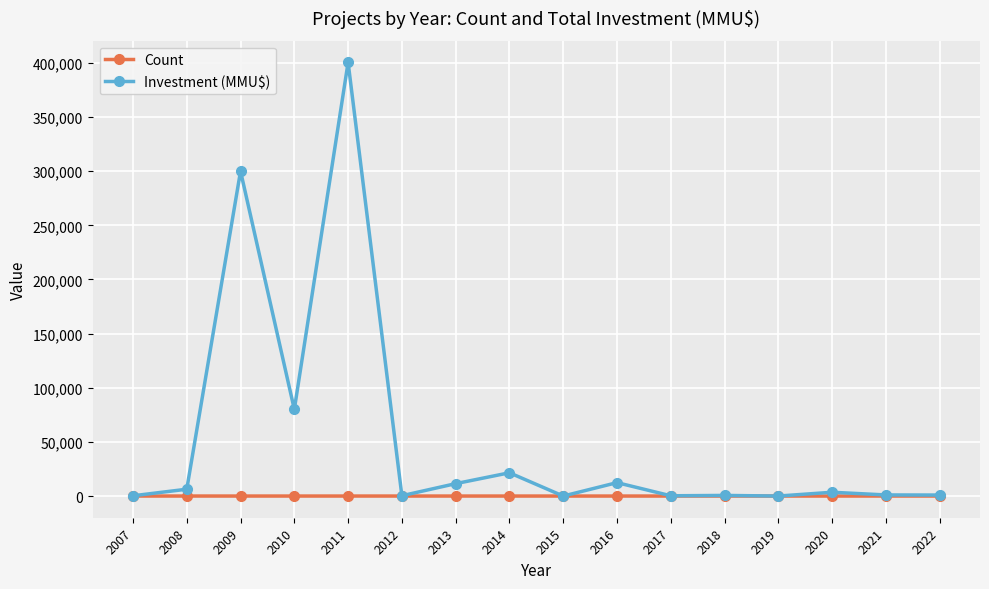

At how many categories does at least one series exceed 315024?

1